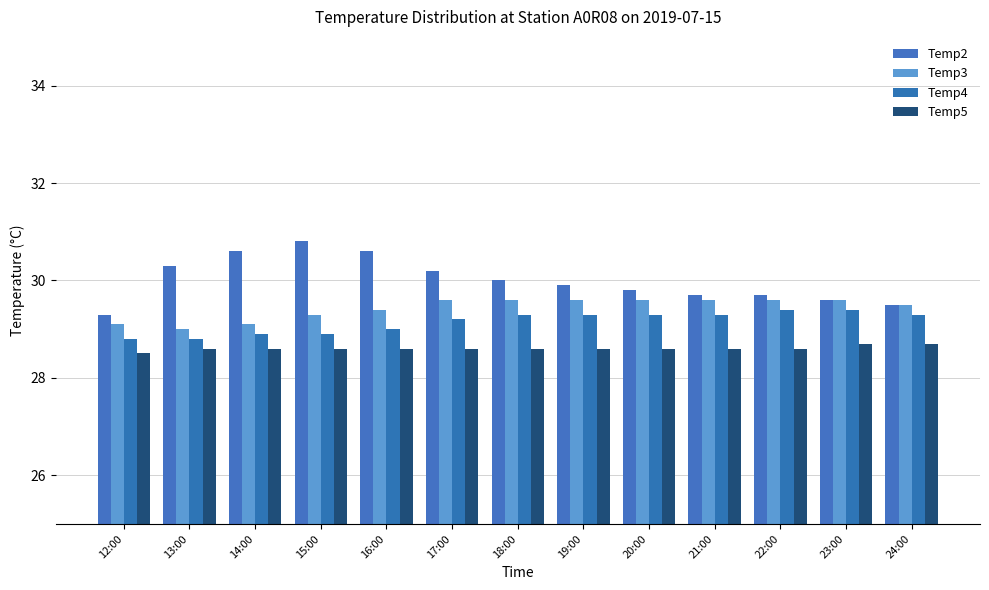

Reading left to right, list all the values displayed in this chart.

Temp2: 12:00=29.3	13:00=30.3	14:00=30.6	15:00=30.8	16:00=30.6	17:00=30.2	18:00=30.0	19:00=29.9	20:00=29.8	21:00=29.7	22:00=29.7	23:00=29.6	24:00=29.5
Temp3: 12:00=29.1	13:00=29.0	14:00=29.1	15:00=29.3	16:00=29.4	17:00=29.6	18:00=29.6	19:00=29.6	20:00=29.6	21:00=29.6	22:00=29.6	23:00=29.6	24:00=29.5
Temp4: 12:00=28.8	13:00=28.8	14:00=28.9	15:00=28.9	16:00=29.0	17:00=29.2	18:00=29.3	19:00=29.3	20:00=29.3	21:00=29.3	22:00=29.4	23:00=29.4	24:00=29.3
Temp5: 12:00=28.5	13:00=28.6	14:00=28.6	15:00=28.6	16:00=28.6	17:00=28.6	18:00=28.6	19:00=28.6	20:00=28.6	21:00=28.6	22:00=28.6	23:00=28.7	24:00=28.7